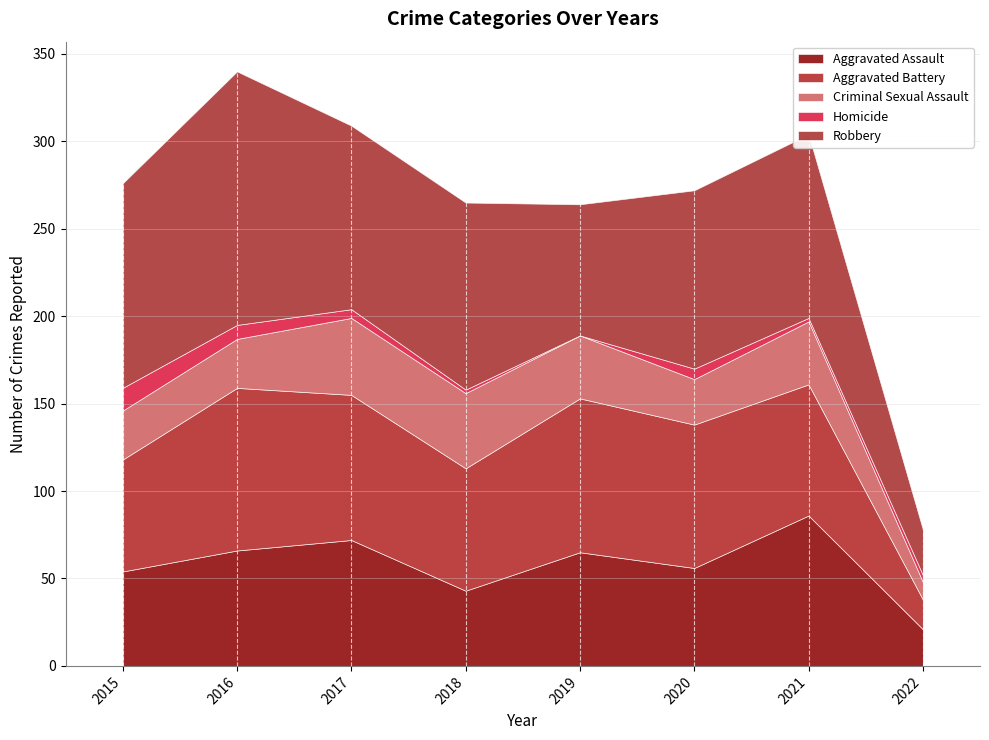

Reading left to right, list all the values displayed in this chart.

Aggravated Assault: 54	66	72	43	65	56	86	21
Aggravated Battery: 64	93	83	70	88	82	75	17
Criminal Sexual Assault: 28	28	44	43	36	26	36	10
Homicide: 13	8	5	2	0	6	2	4
Robbery: 117	145	105	107	75	102	105	26